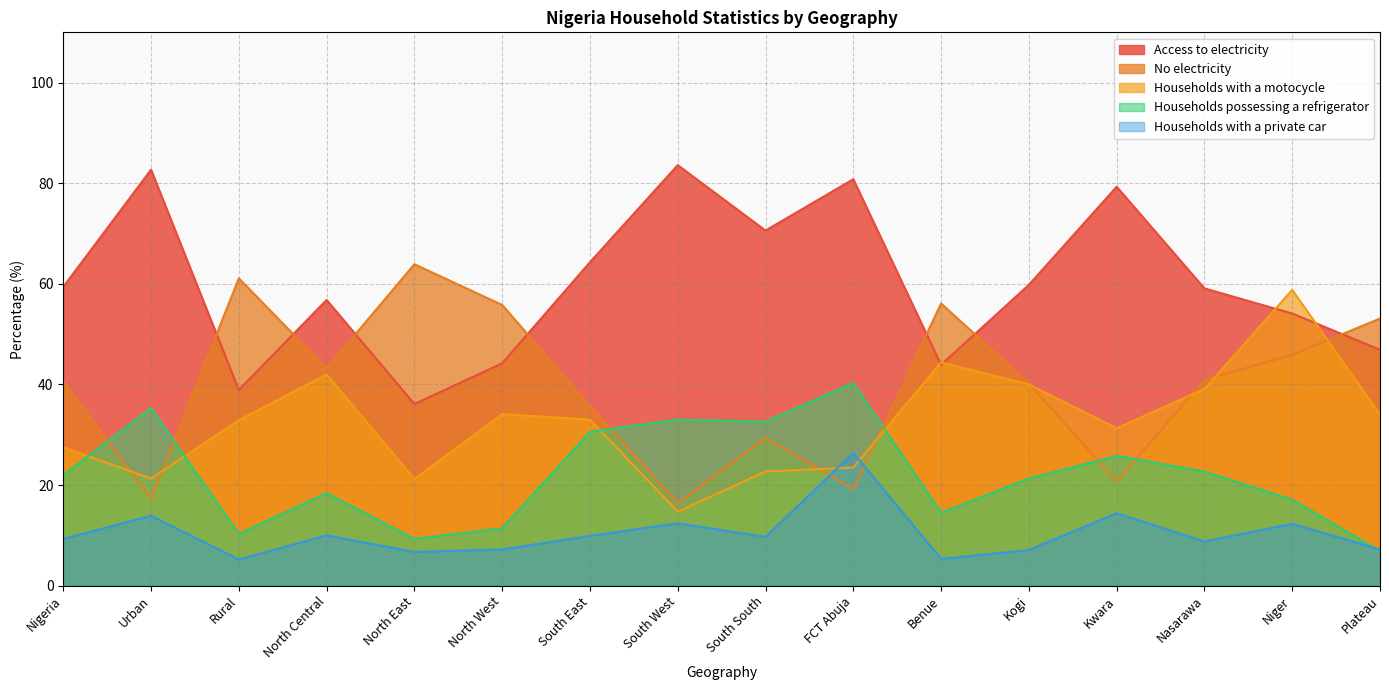

Which series has the largest total across all categories?

Access to electricity